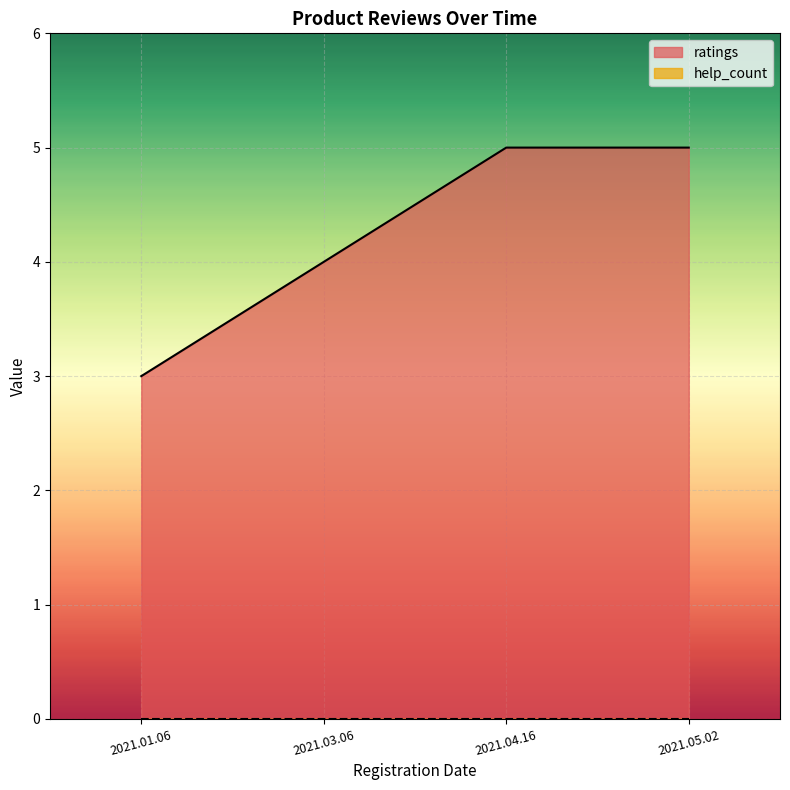

Rank the categories by value from lowest to highest.

2021.01.06, 2021.03.06, 2021.04.16, 2021.05.02